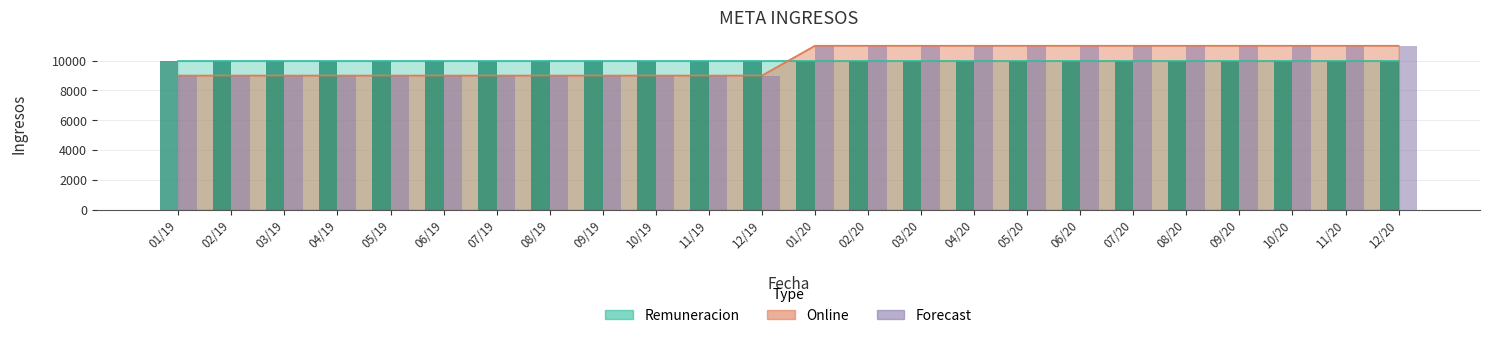

What position from the left is 08/20?

20